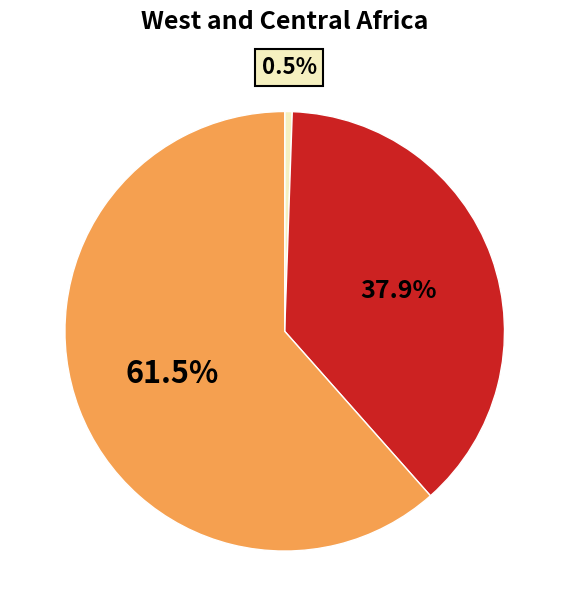

How many slices are in this pie chart?

3